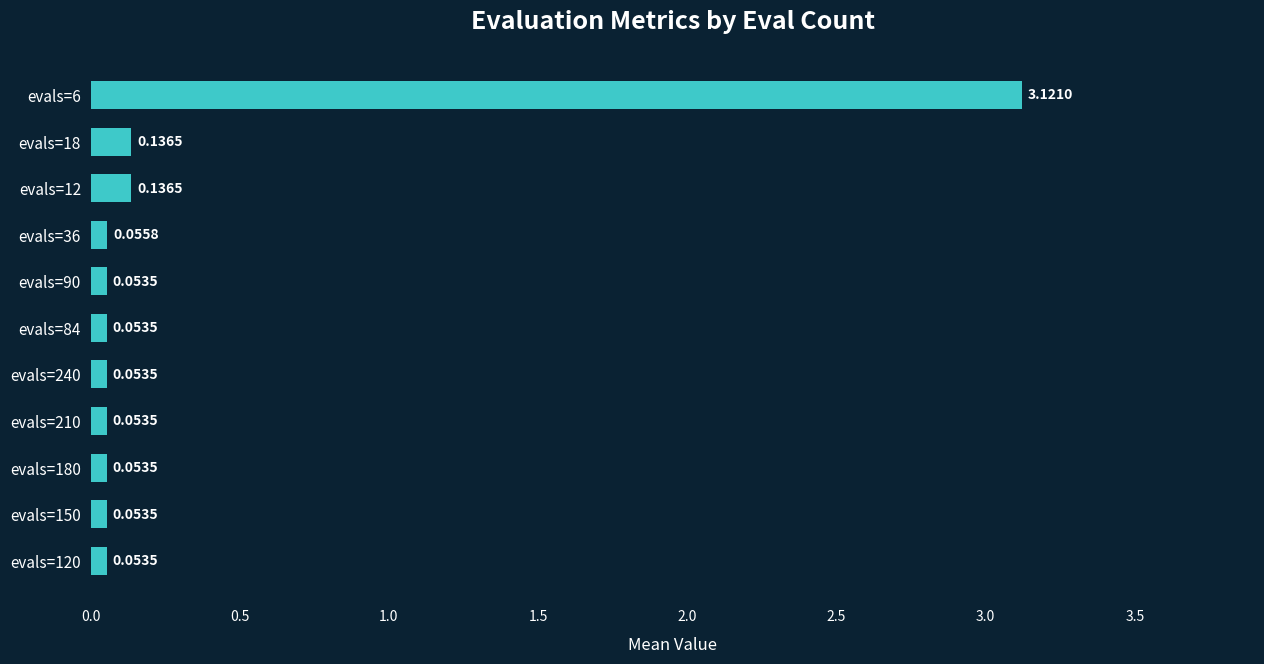

Between evals=18 and evals=240, which is larger?

evals=18